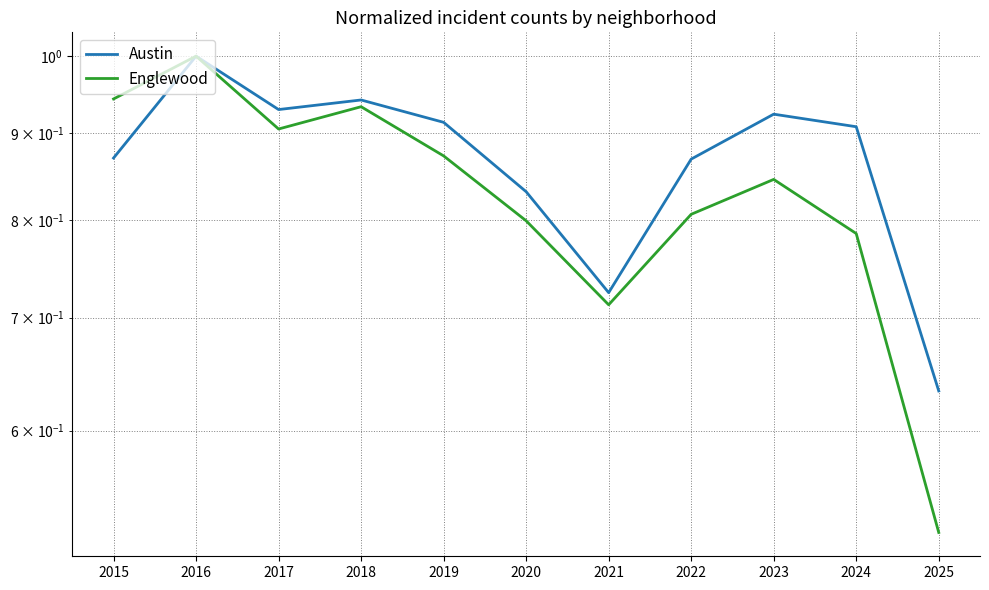

How many interior local peaks does the Austin series have?

3